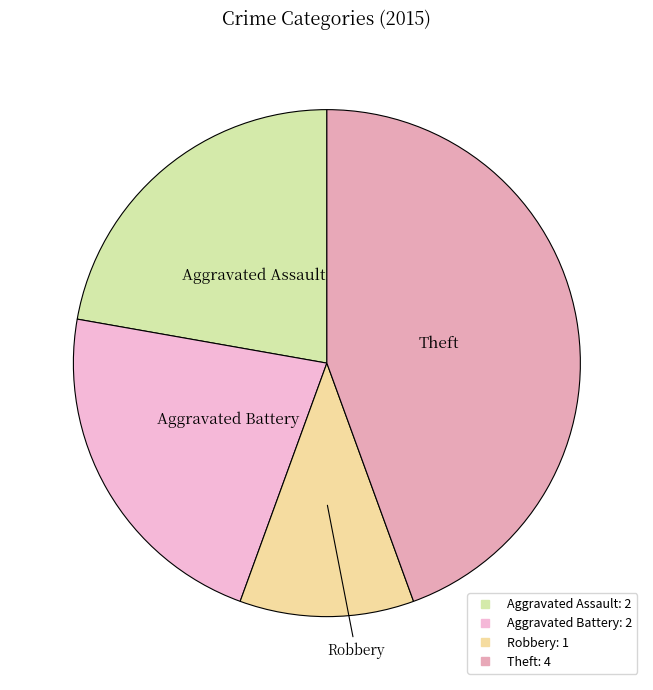

How many segments does this pie chart have?

4